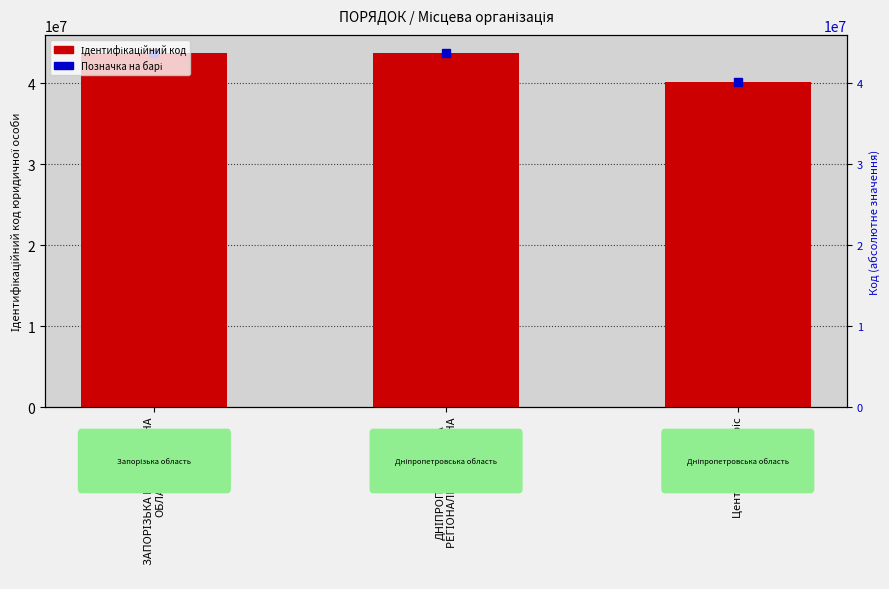

What is the value of the 1st bar from the left?

43743134